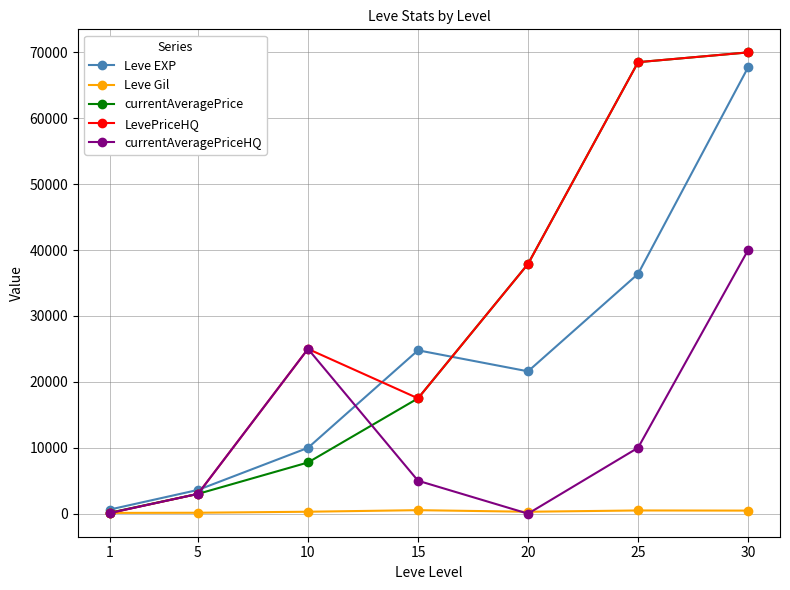

Is it true that Leve EXP equals 67730.0 at 30?

True